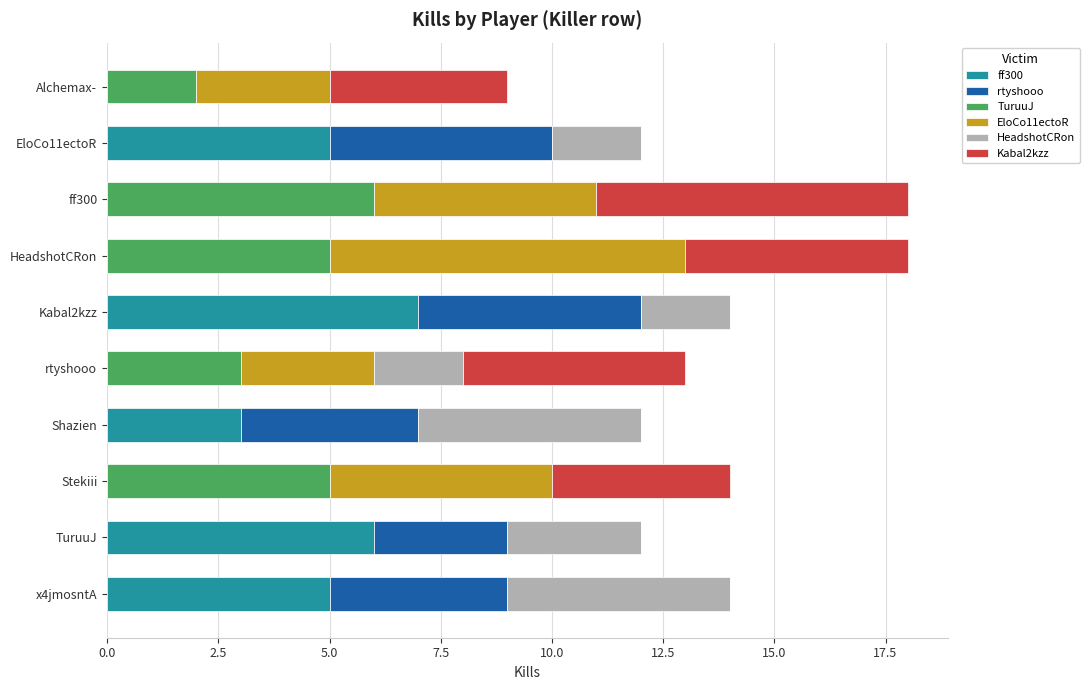

What is the total value across all series at rtyshooo?

13